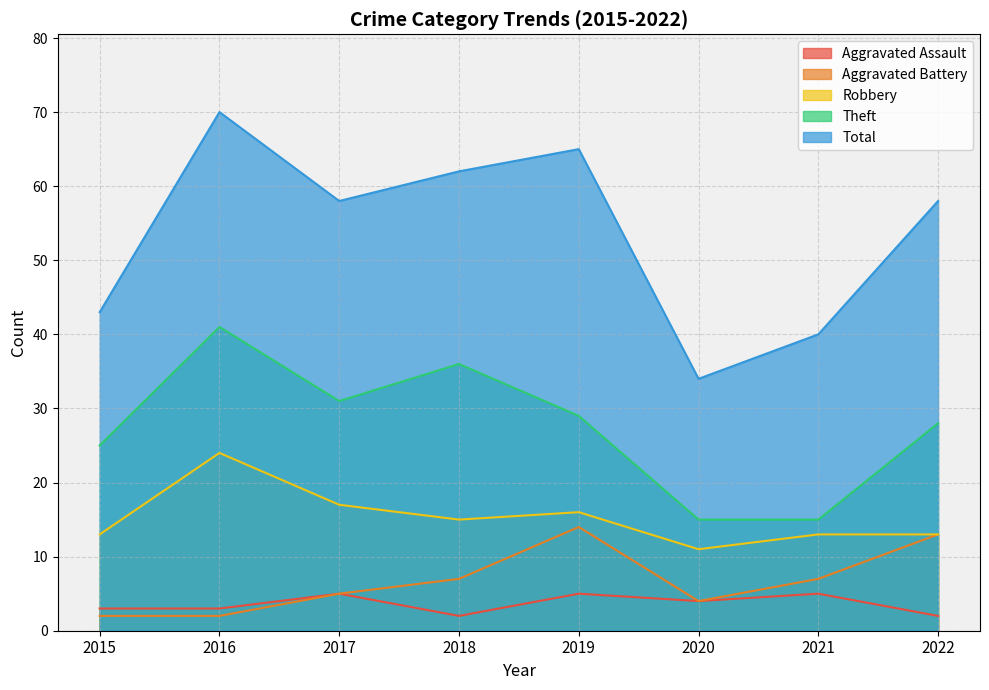

What is the difference between the highest and lowest values at 2021?

35